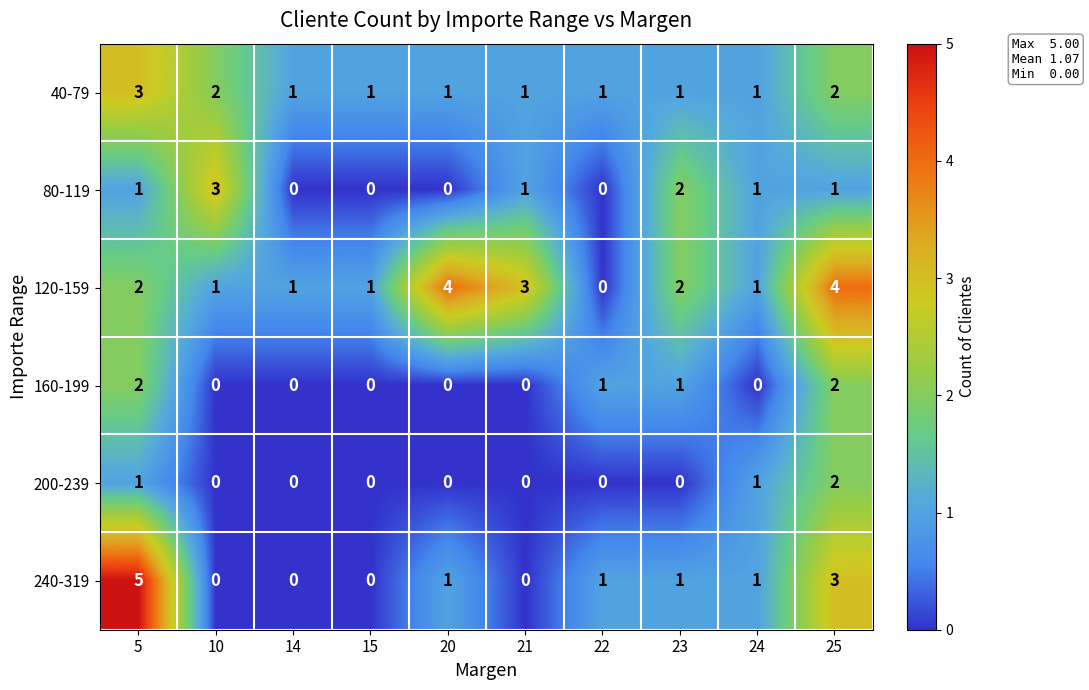

What value does the 120-159 series have at 20?

4